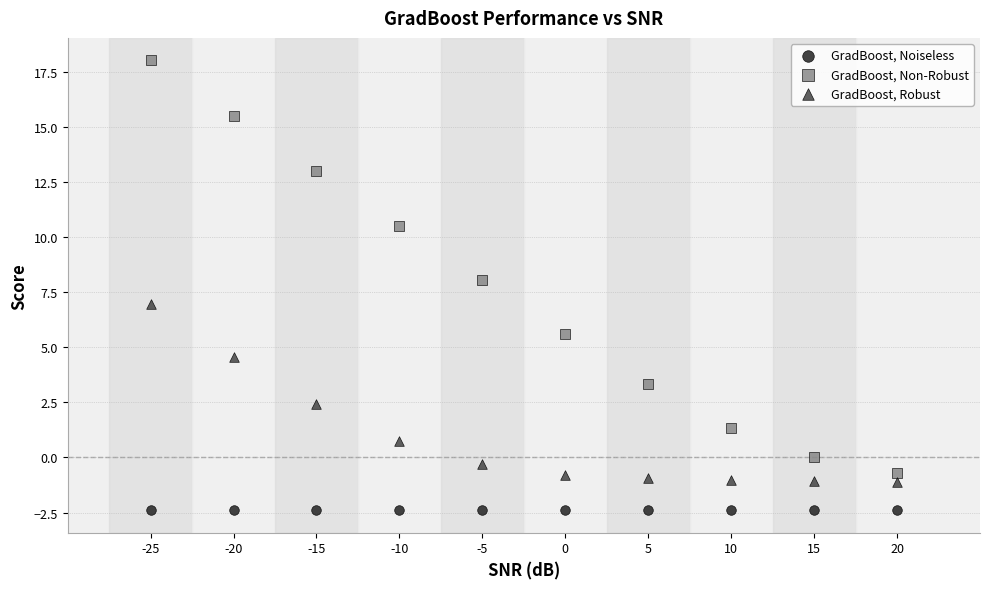

Which series contains the lowest Y value?

GradBoost, Noiseless